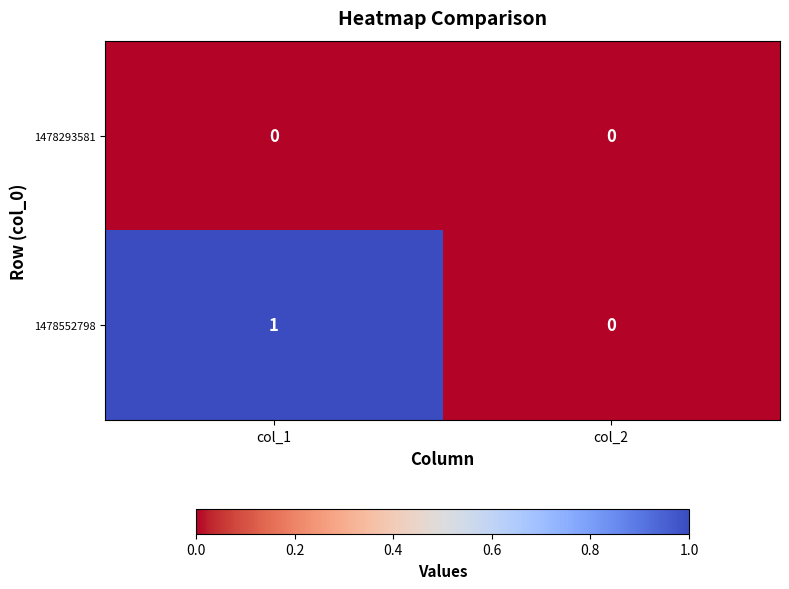

List the series in order of their overall mean, lowest first.

1478293581, 1478552798